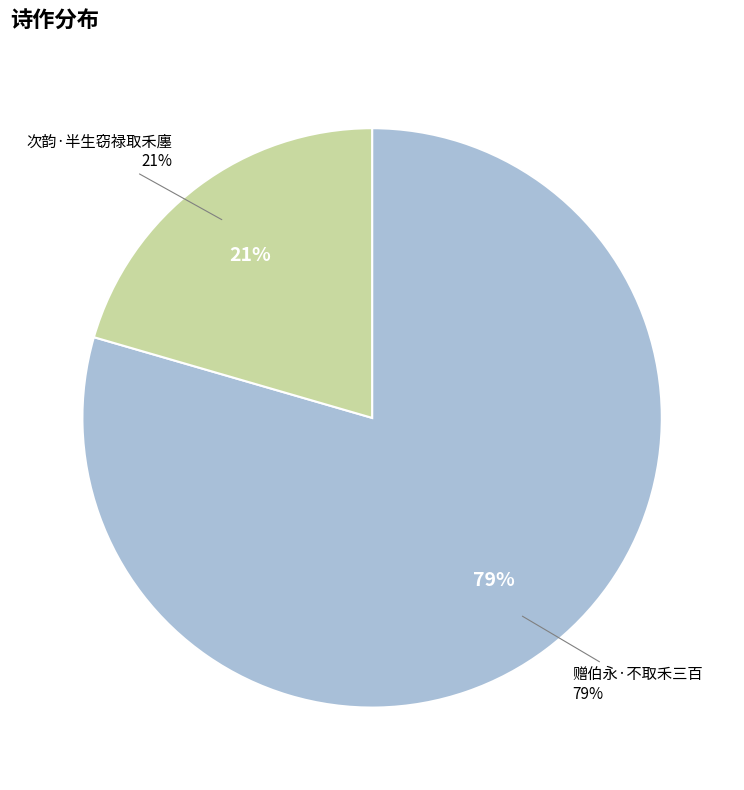

Is it true that 次韵·半生窃禄取禾廛 is 21% of the pie?

True